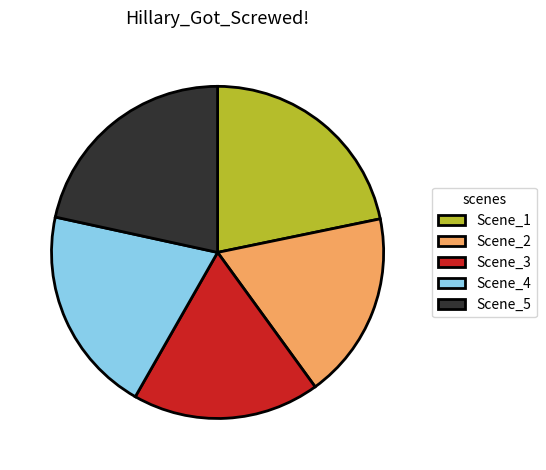

Combined, do Scene_5 and Scene_2 account for over 50%?

No